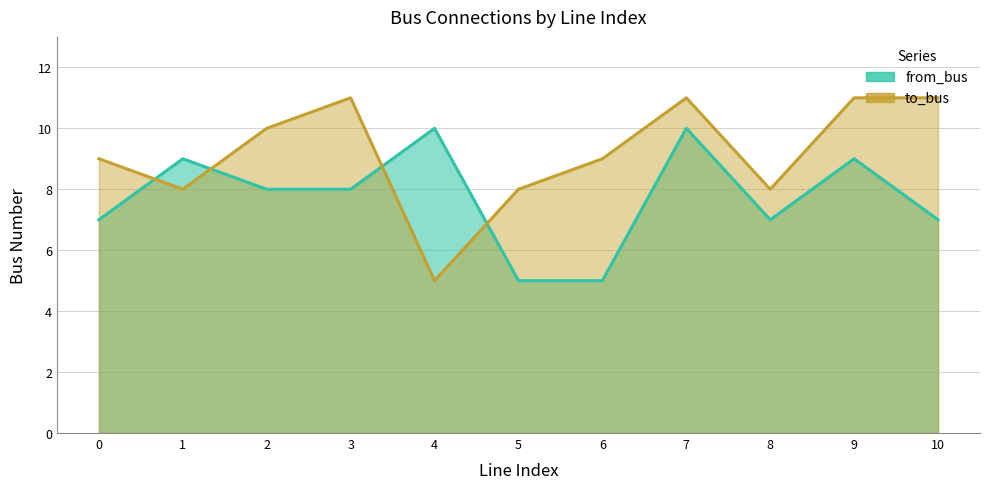

True or false: to_bus and from_bus intersect in this chart.

True